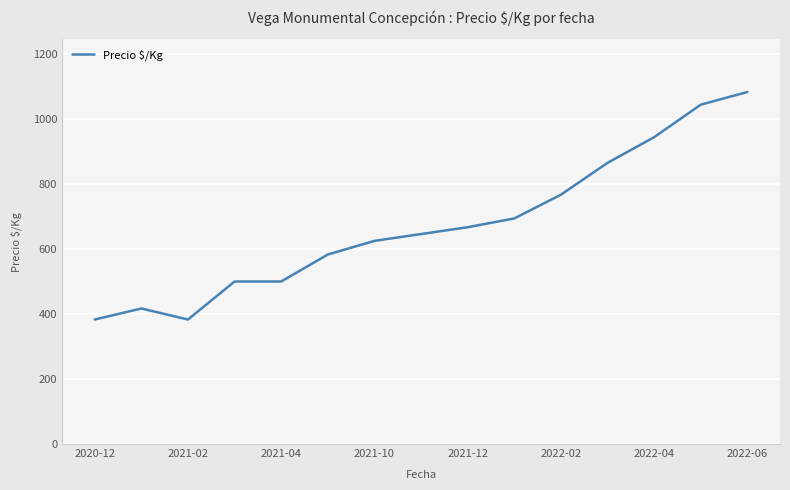

What is the minimum value shown in the chart?

383